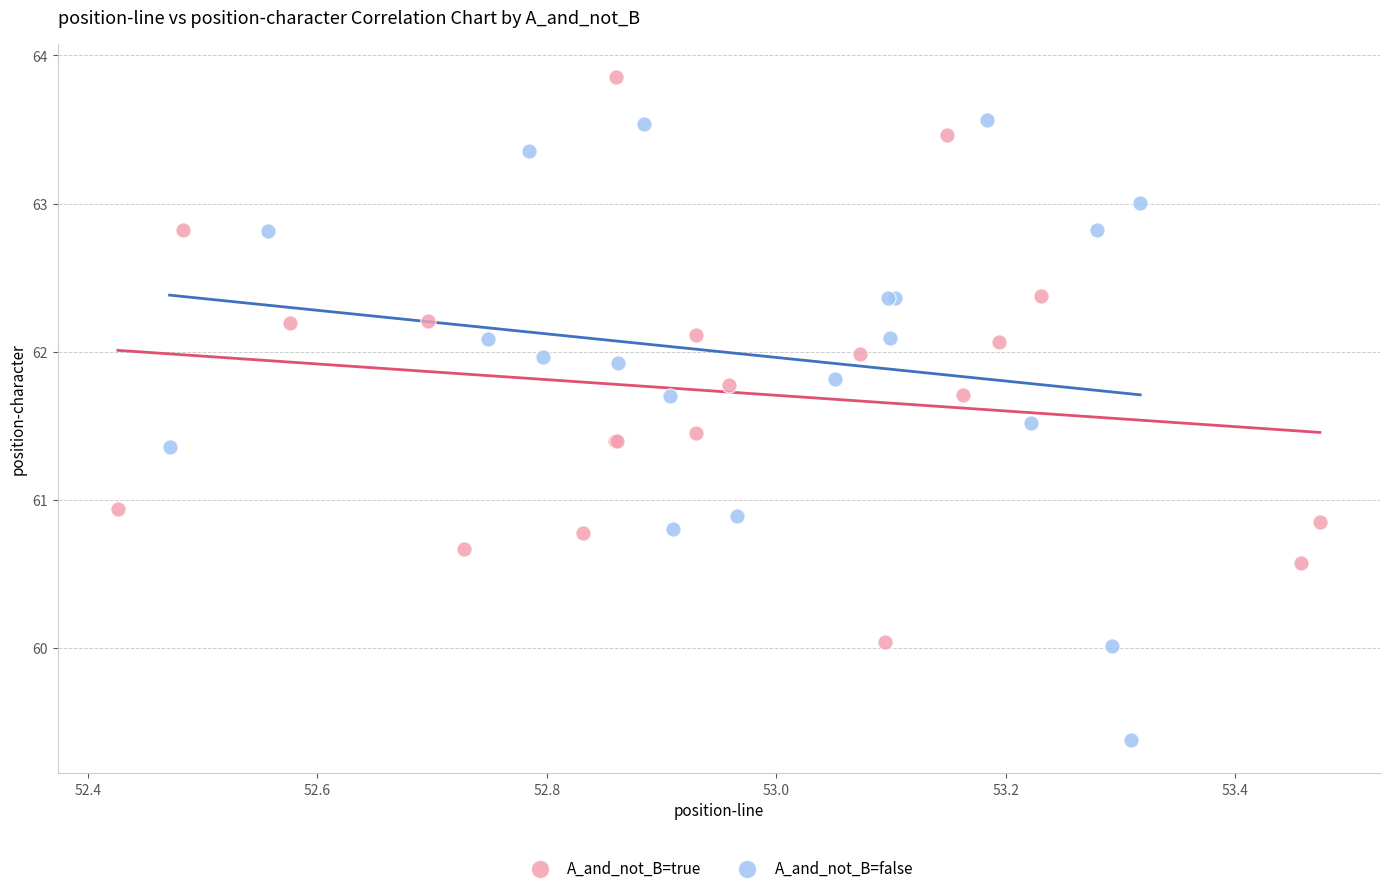

Which series has the widest spread of Y values?

A_and_not_B=false